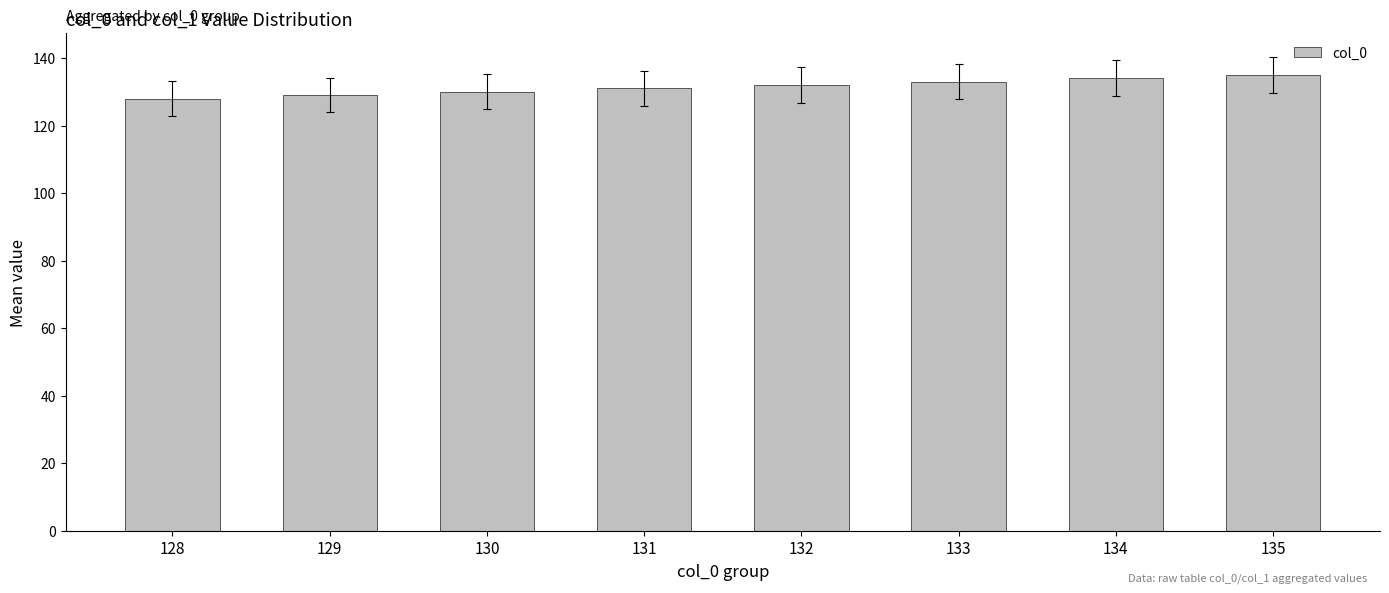

The value at 132 is 30. True or false?

False